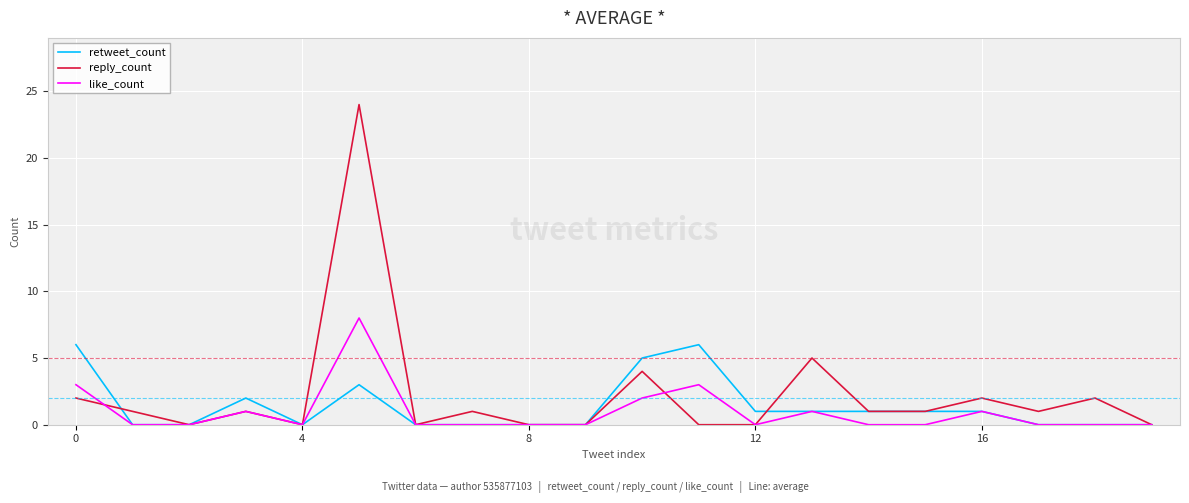

Which series has the largest range (max minus min)?

reply_count